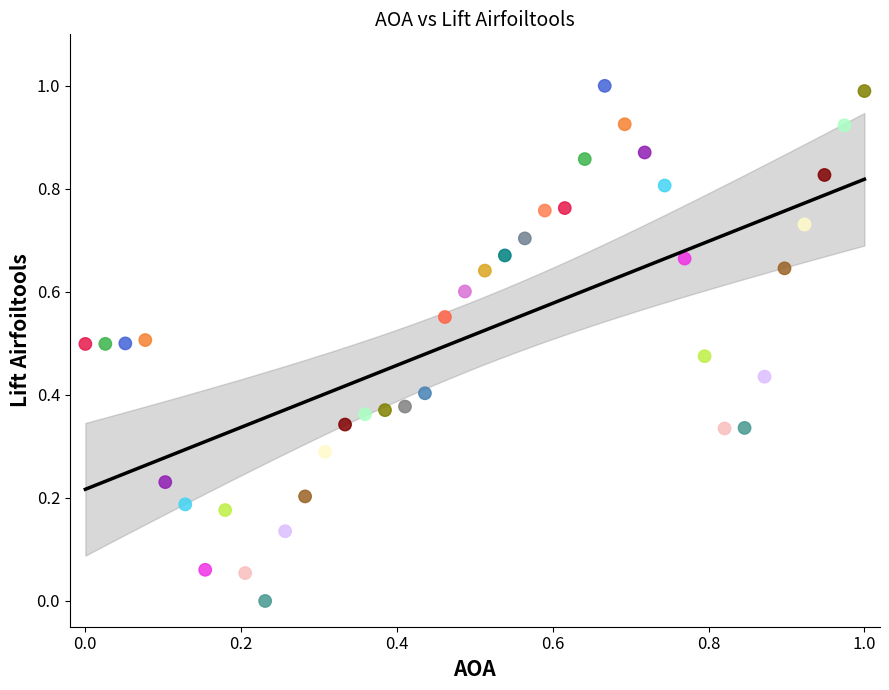

What is the range of X values (max minus min)?

1.0